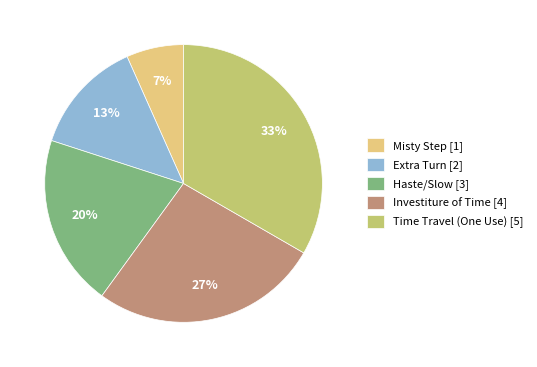

To the nearest percent, what is the average slice percentage?

20%